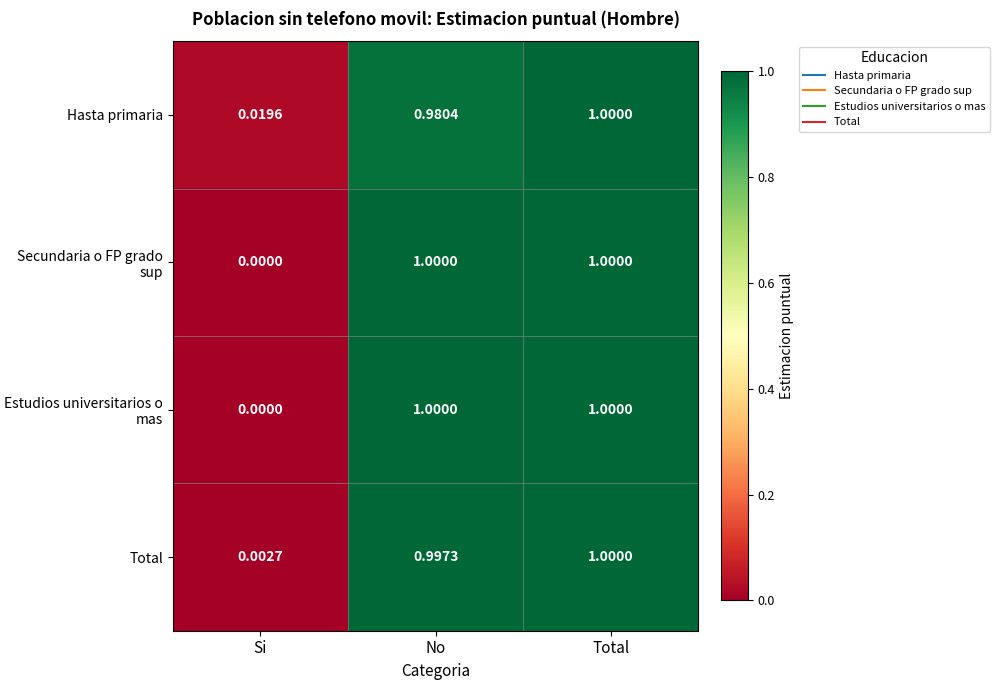

Which series changed the most between No and Total?

Hasta primaria